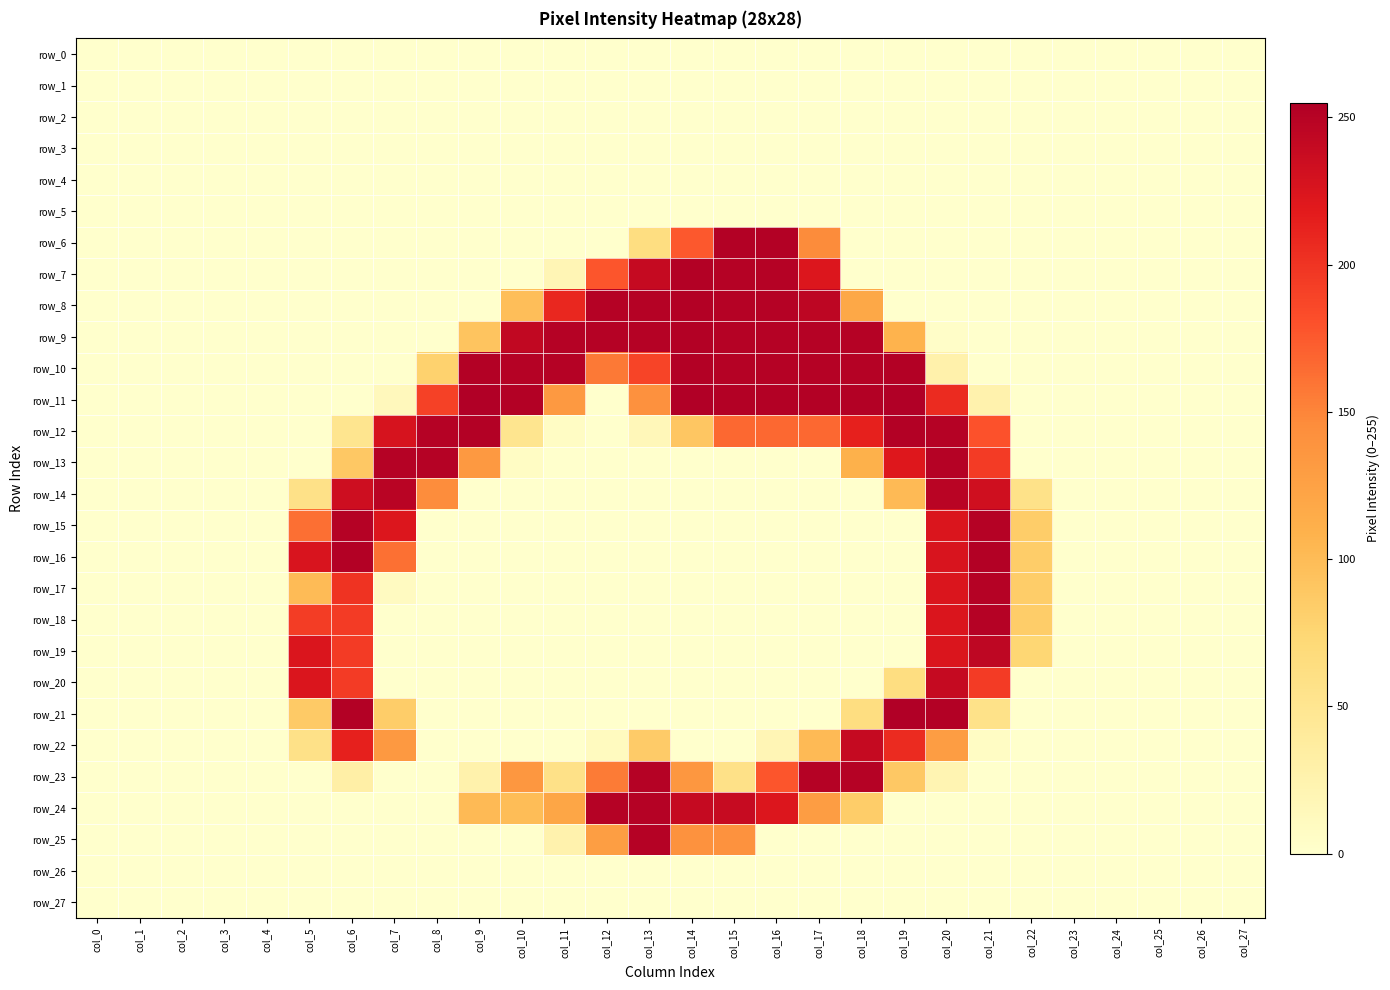

What is the difference between the highest and lowest values at col_21?

253